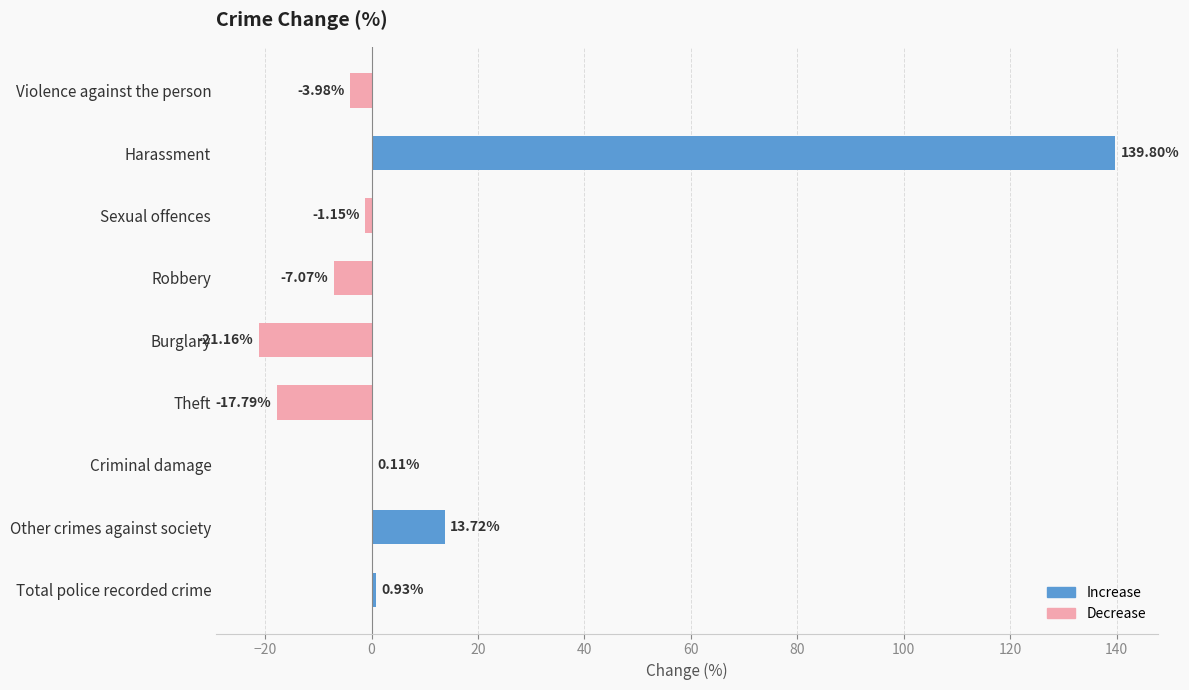

What is the change in value from Burglary to Other crimes against society?

+34.9